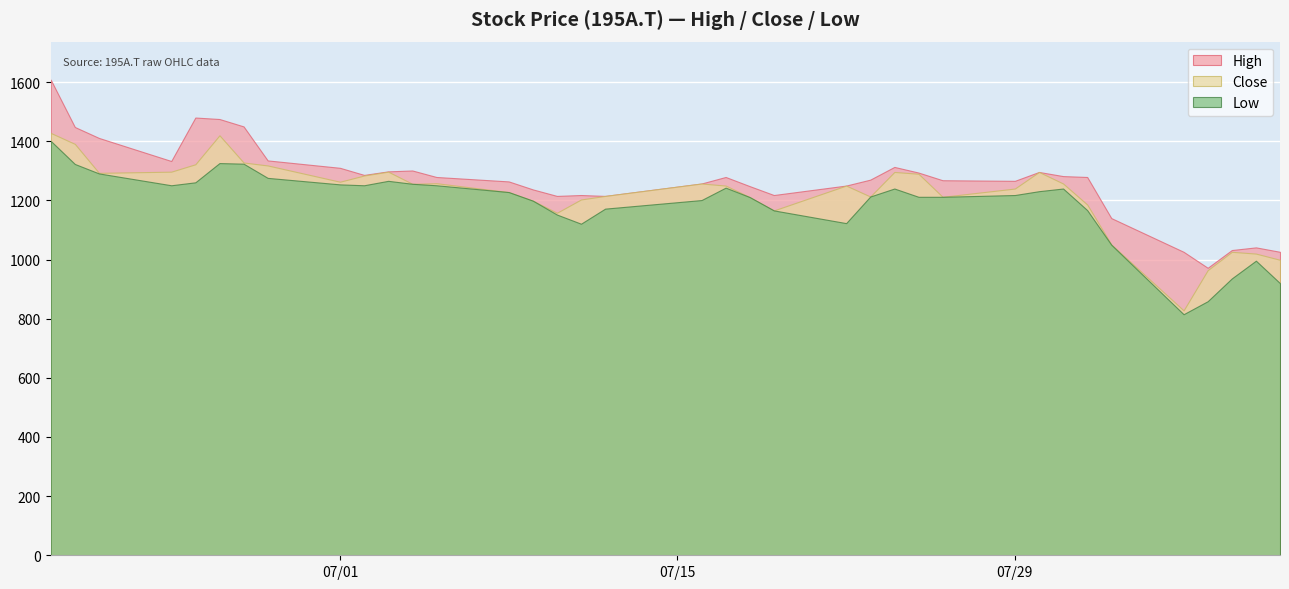

Reading right to left, what are all the values shown in this chart?

High: 36=1026	35=1041	34=1032	33=972	32=1026	31=1140	30=1279	29=1282	28=1296	27=1266	26=1268	25=1294	24=1313	23=1270	22=1250	21=1218	20=1248	19=1279	18=1257	17=1215	16=1218	15=1215	14=1237	13=1264	12=1279	11=1301	10=1298	9=1286	8=1310	7=1335	6=1450	5=1475	4=1480	3=1333	2=1411	1=1448	0=1608
Close: 36=999	35=1020	34=1026	33=964	32=828	31=1051	30=1186	29=1257	28=1296	27=1240	26=1212	25=1290	24=1296	23=1213	22=1250	21=1166	20=1211	19=1250	18=1257	17=1215	16=1203	15=1158	14=1199	13=1228	12=1258	11=1256	10=1297	9=1284	8=1263	7=1318	6=1328	5=1420	4=1322	3=1297	2=1293	1=1391	0=1428
Low: 36=920	35=996	34=936	33=859	32=815	31=1050	30=1167	29=1240	28=1231	27=1218	26=1212	25=1212	24=1240	23=1213	22=1123	21=1166	20=1211	19=1243	18=1201	17=1172	16=1121	15=1152	14=1199	13=1228	12=1251	11=1256	10=1266	9=1251	8=1254	7=1276	6=1324	5=1326	4=1261	3=1251	2=1291	1=1323	0=1401